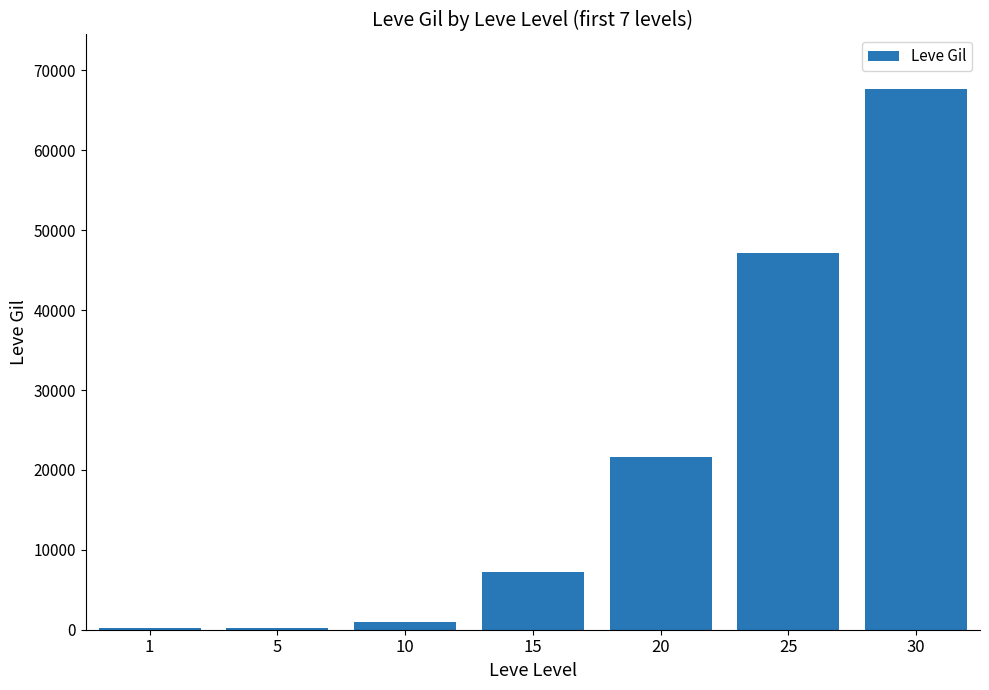

What is the sum of the values at 1 and 10?

1150